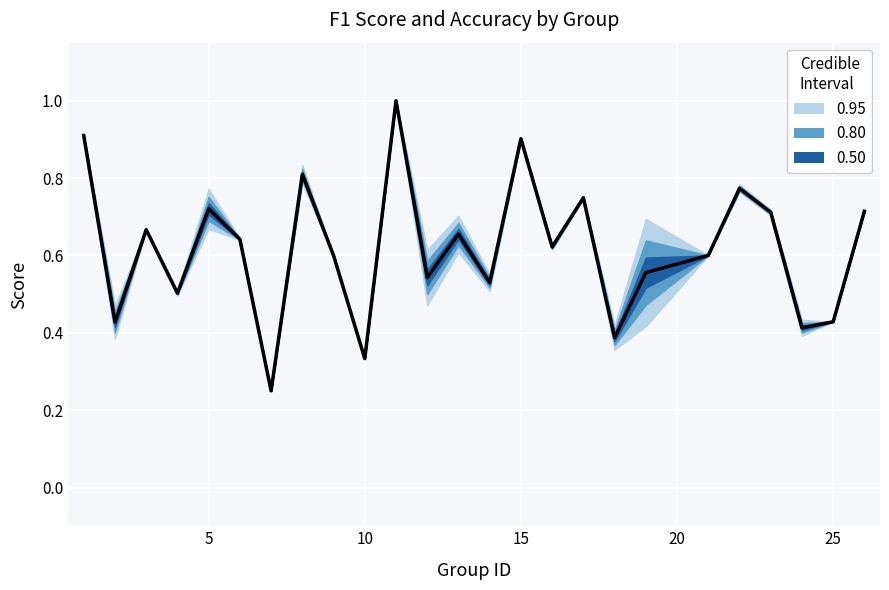

What is the average value?

0.6